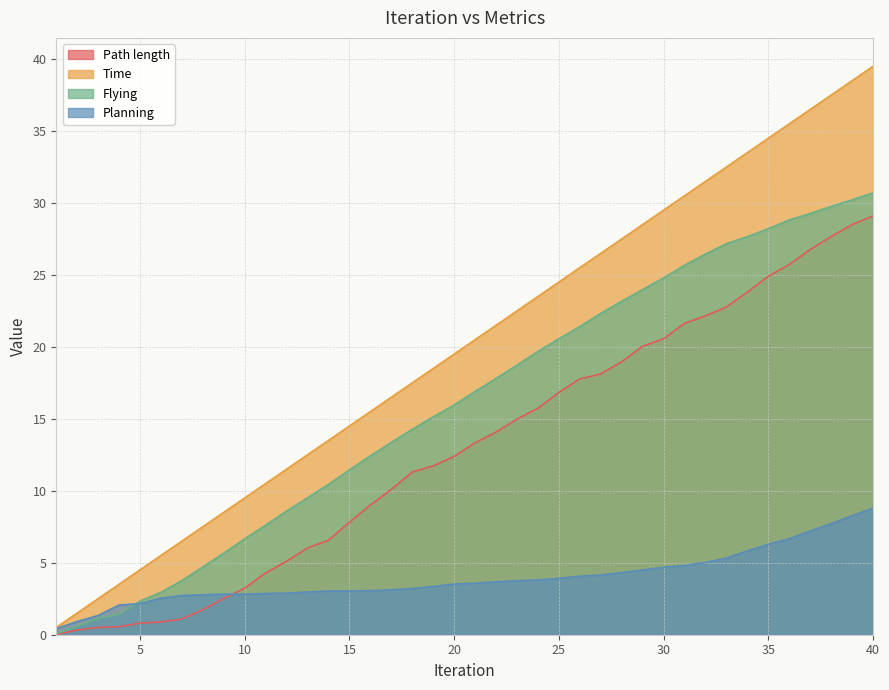

Which series changed the most between 19 and 29?

Time